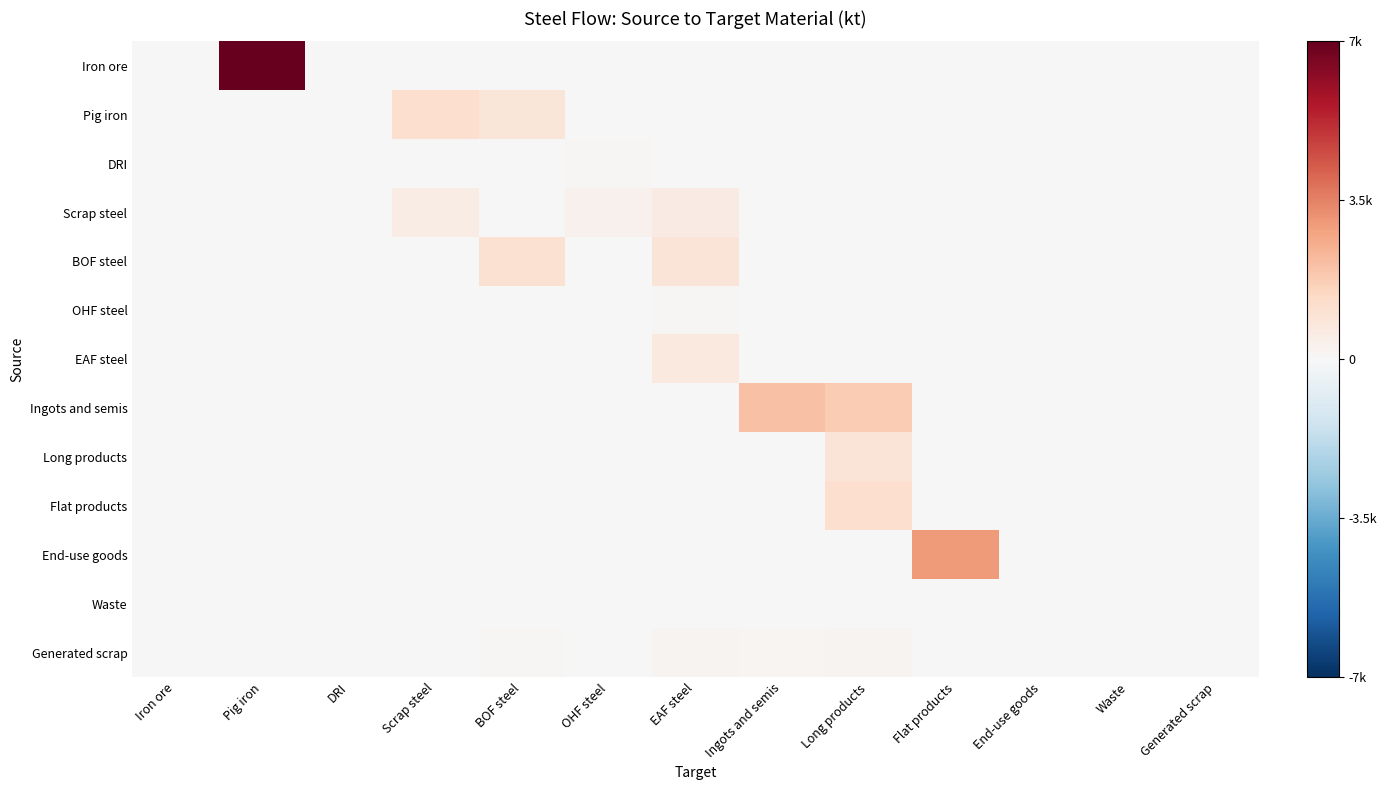

Which series has the largest total across all categories?

Iron ore